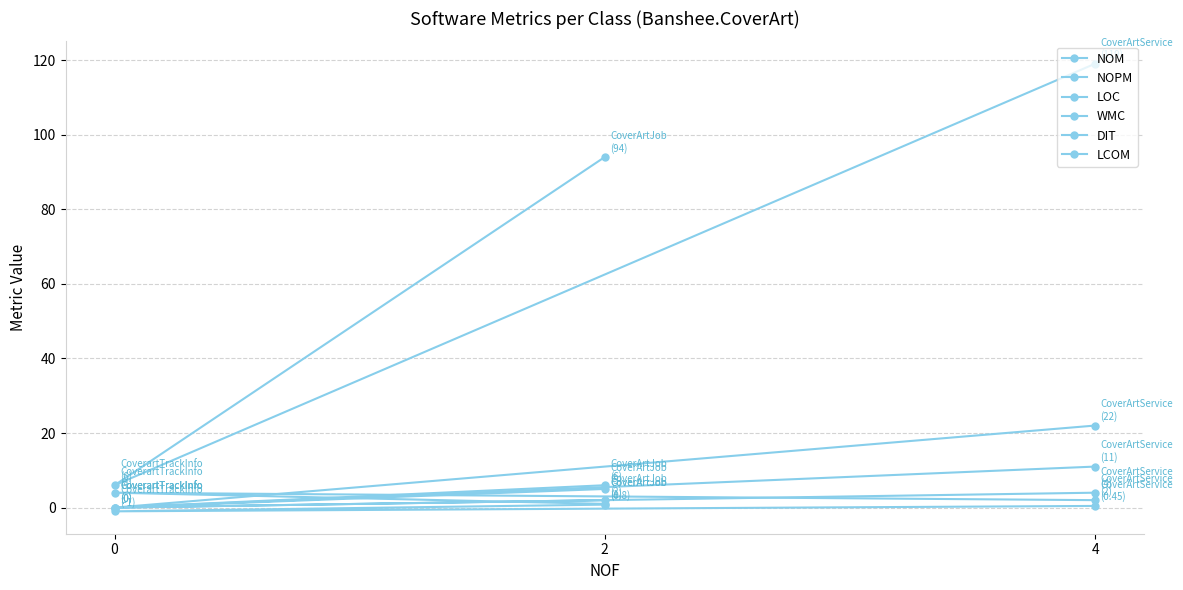

Where does the NOPM series first go above 2?

4